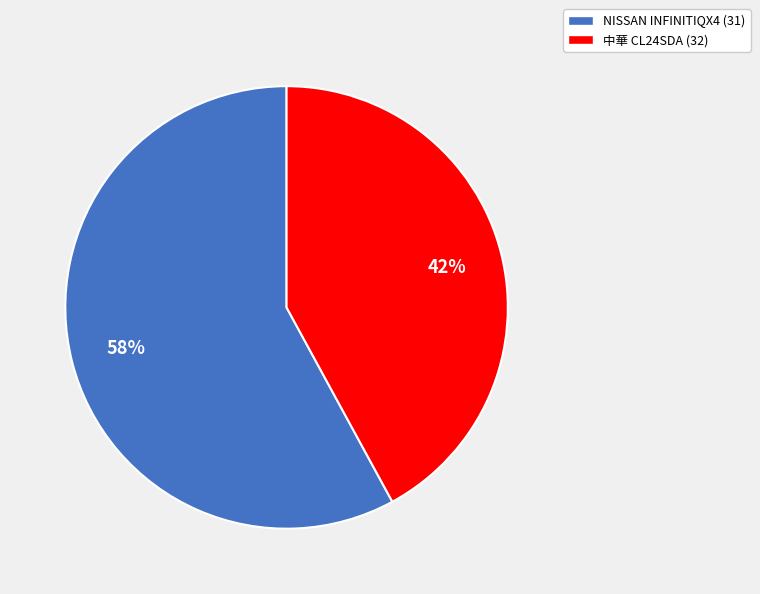

To the nearest percent, what is the combined percentage of NISSAN INFINITIQX4 (31) and 中華 CL24SDA (32)?

100%